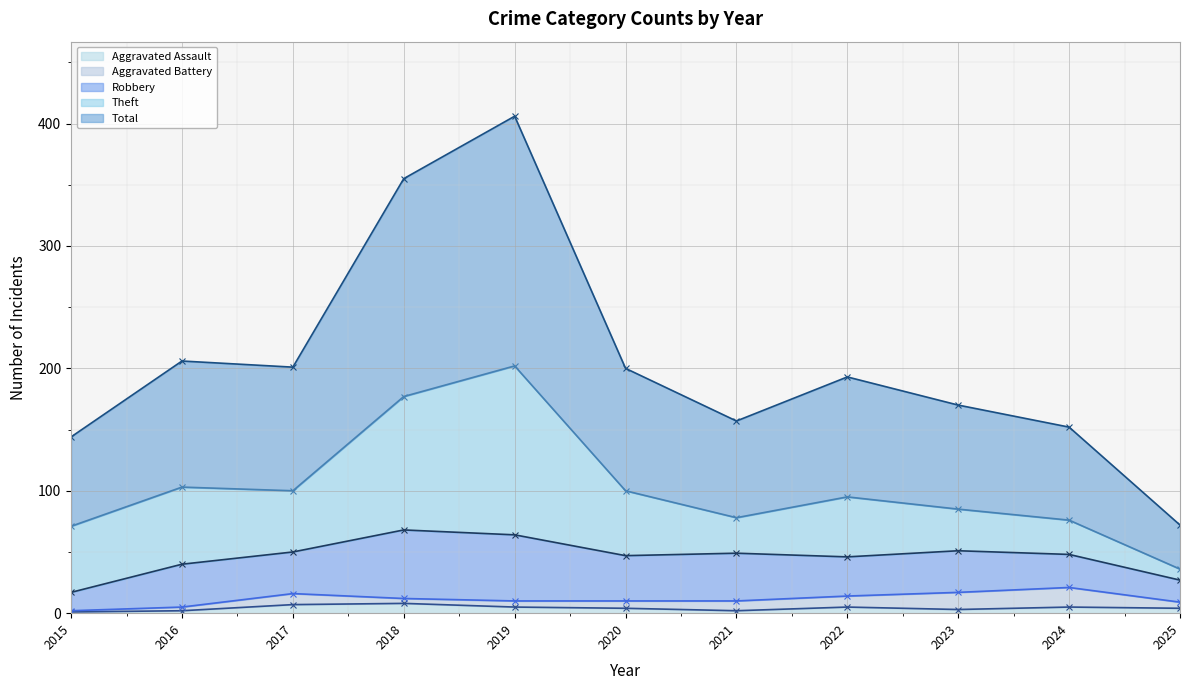

At which category is the sum across all series the highest?

2019